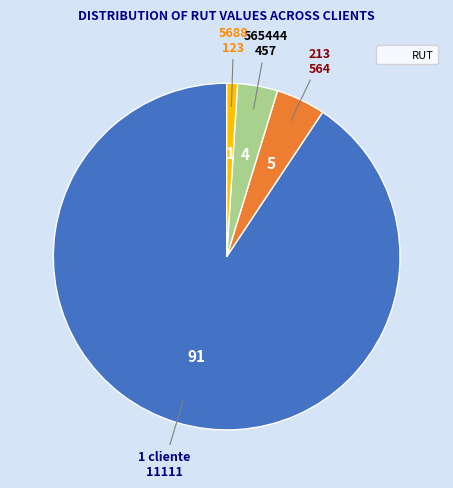

Does any single category account for the majority?

Yes